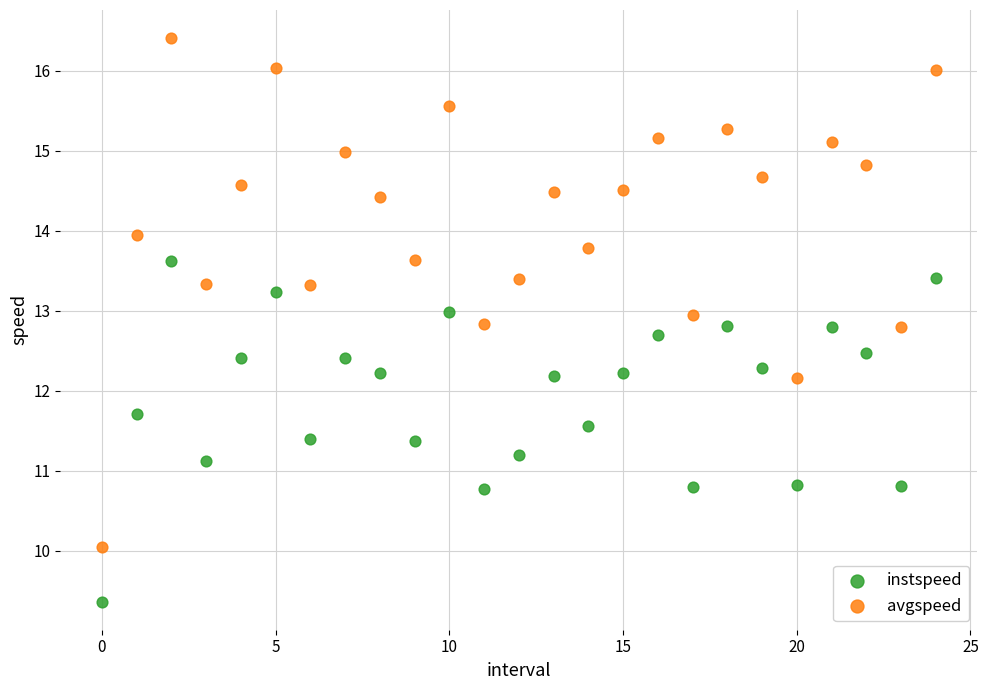

Which series reaches the minimum Y coordinate?

instspeed